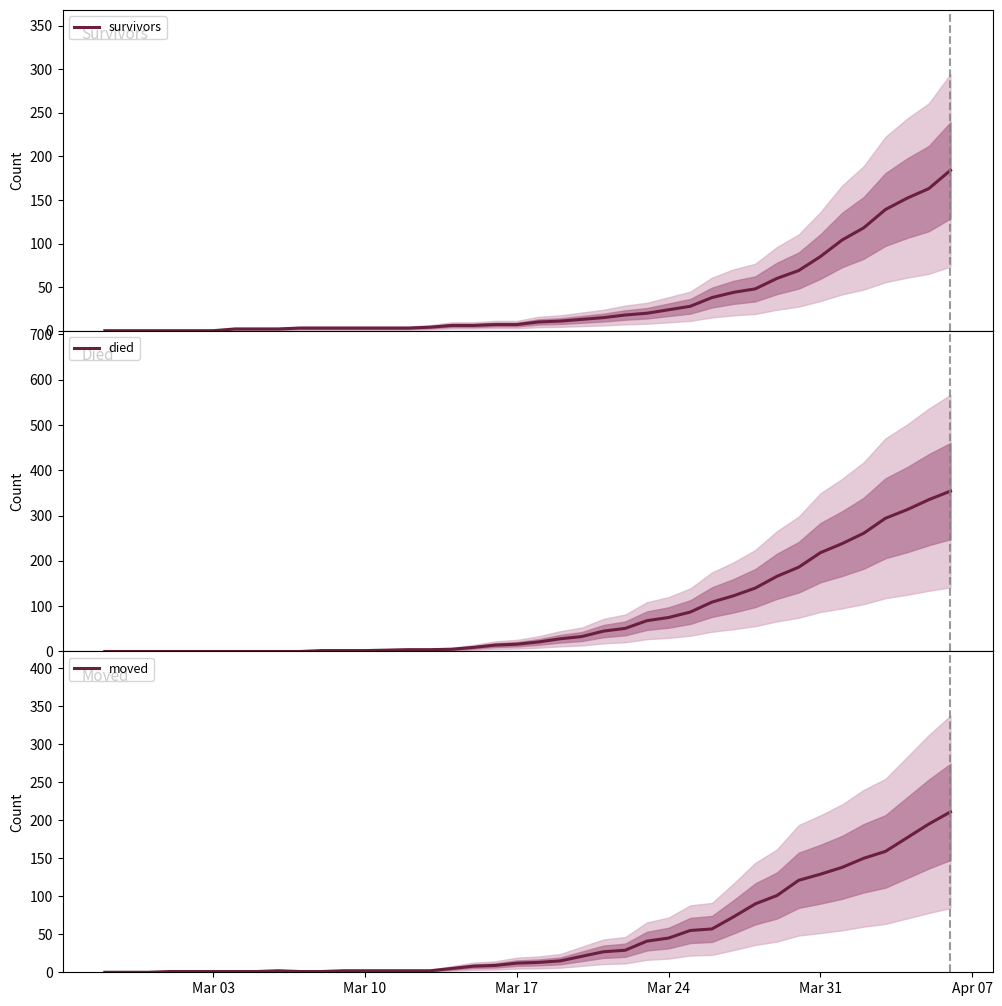

Is it true that survivors equals 3 at Mar 10?

True